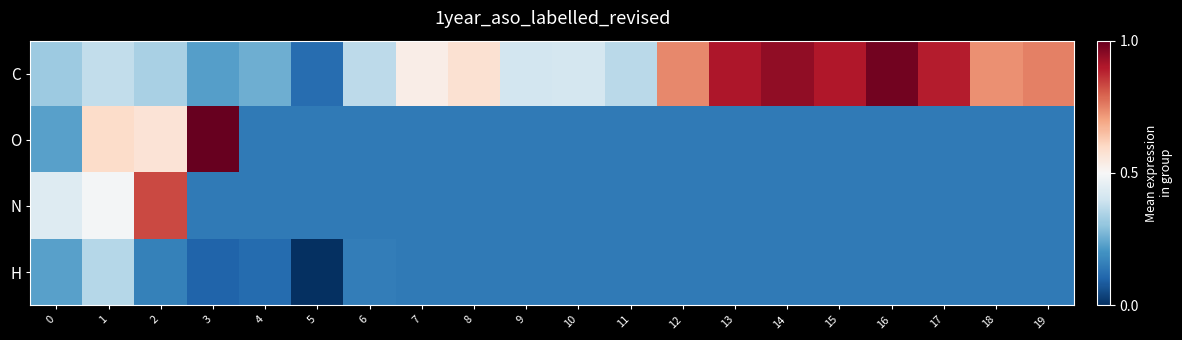

What is the total value across all series at 12?

1.2